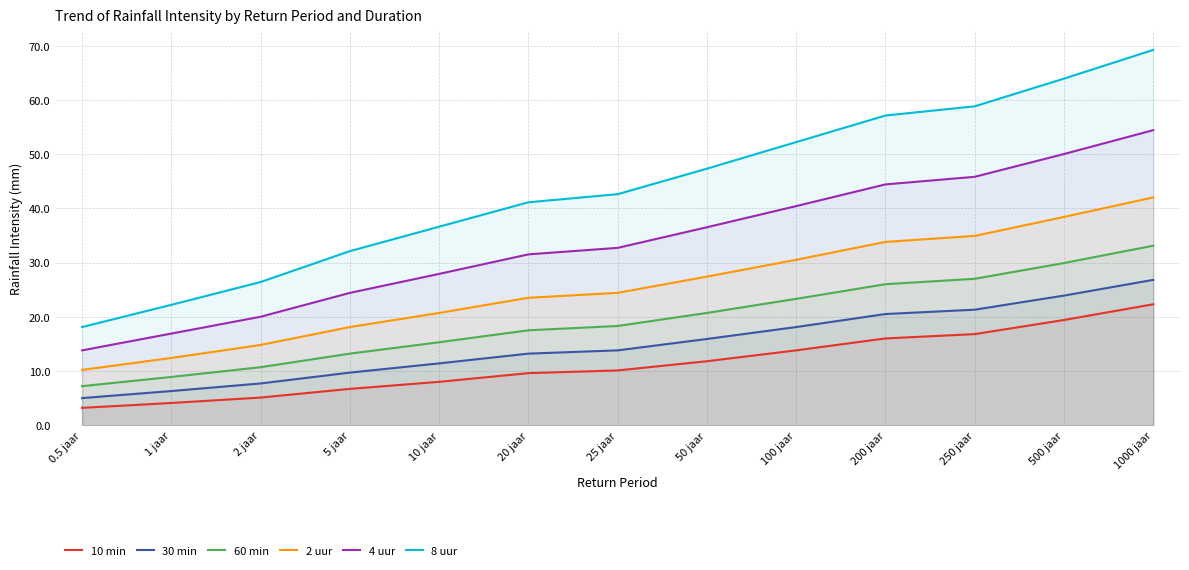

Does the chart have visible grid lines?

Yes